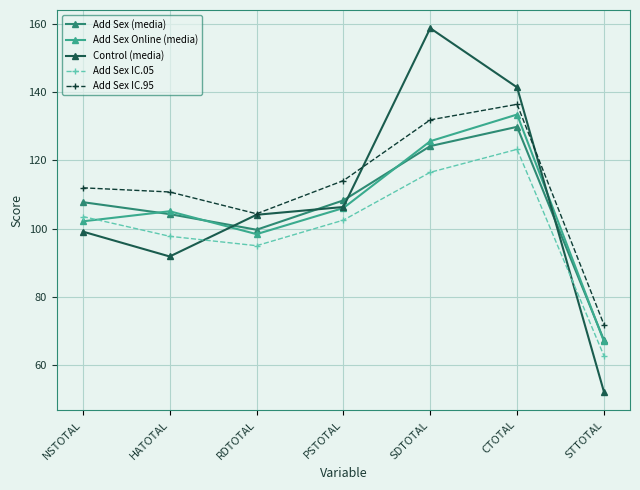

How many lines are shown in the chart?

5